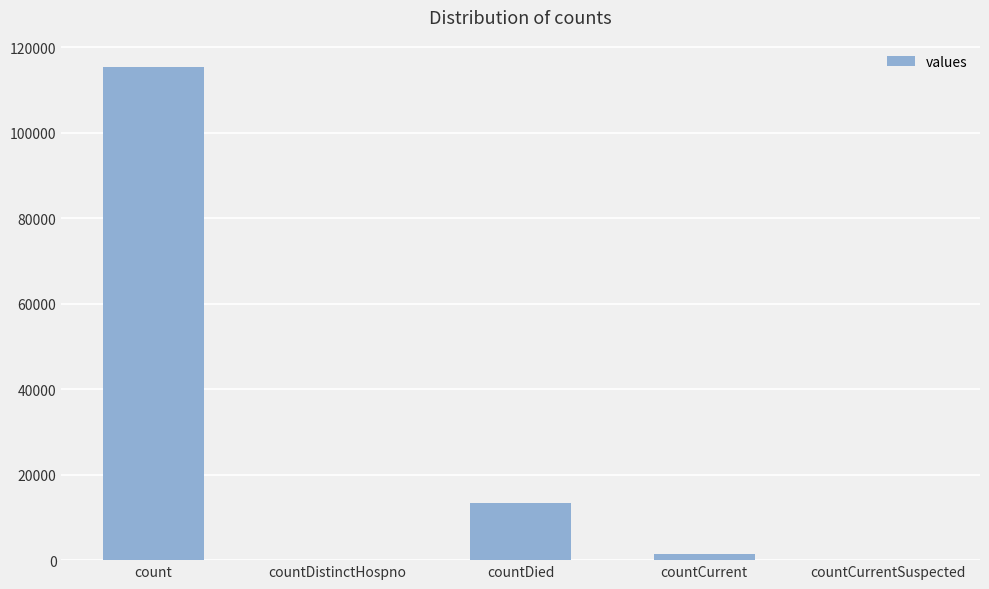

Count the number of data series in this chart.

1